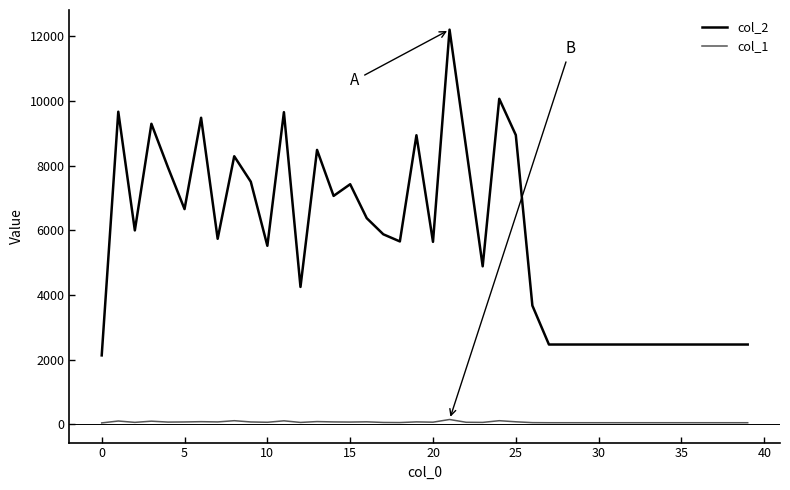

What is the greatest value displayed?

12207